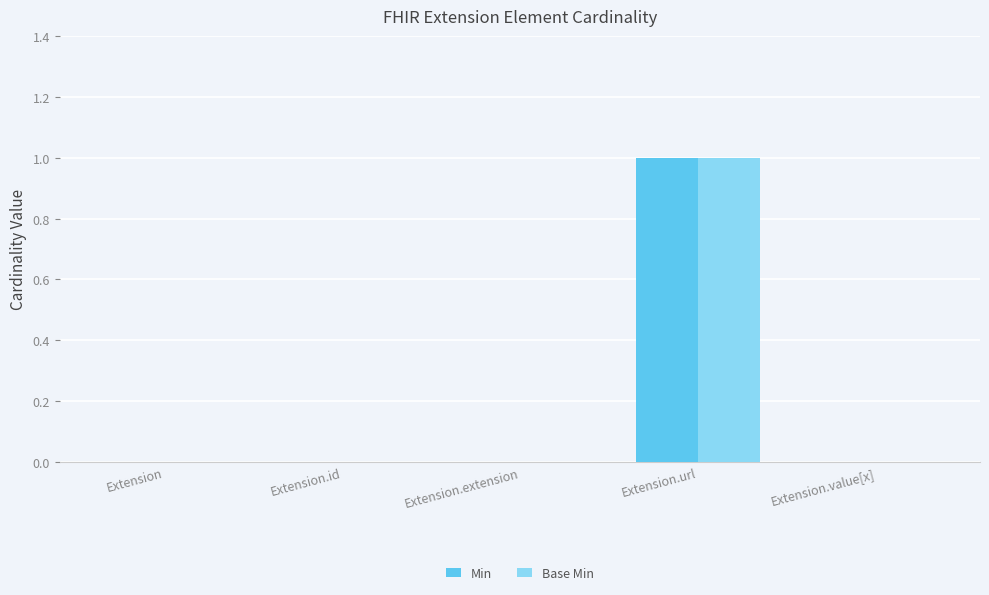

Count the number of data series in this chart.

2